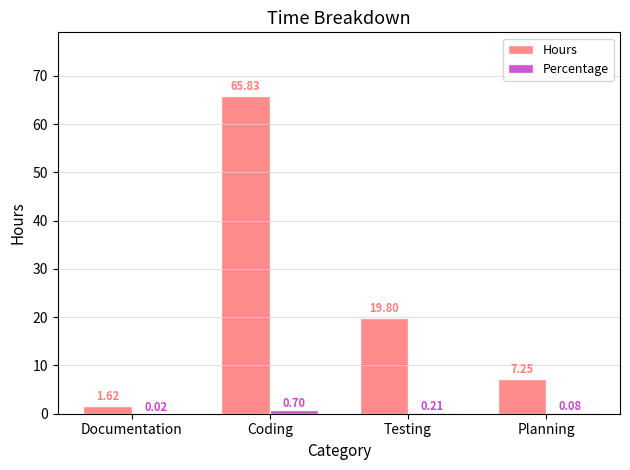

What is the sum of all Hours values?

94.5